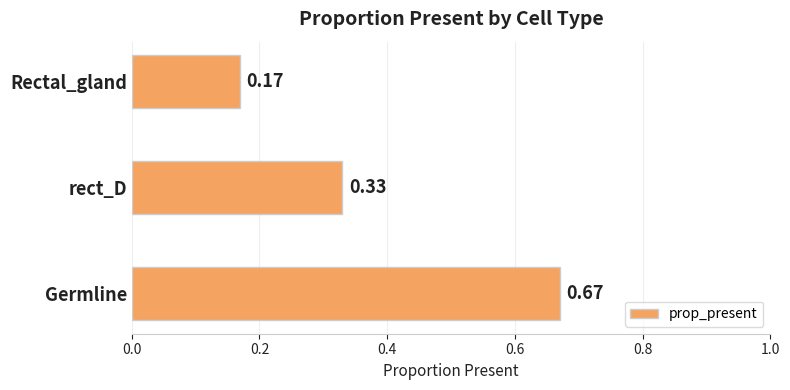

Which has a higher value, Rectal_gland or Germline?

Germline